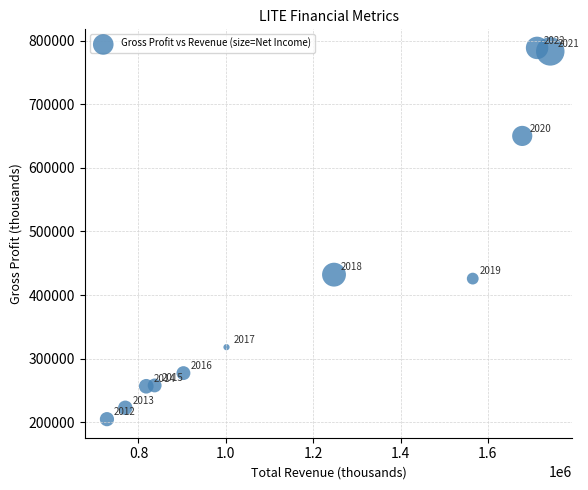

What Y value in the scatter plot is closest to 496750?

432100